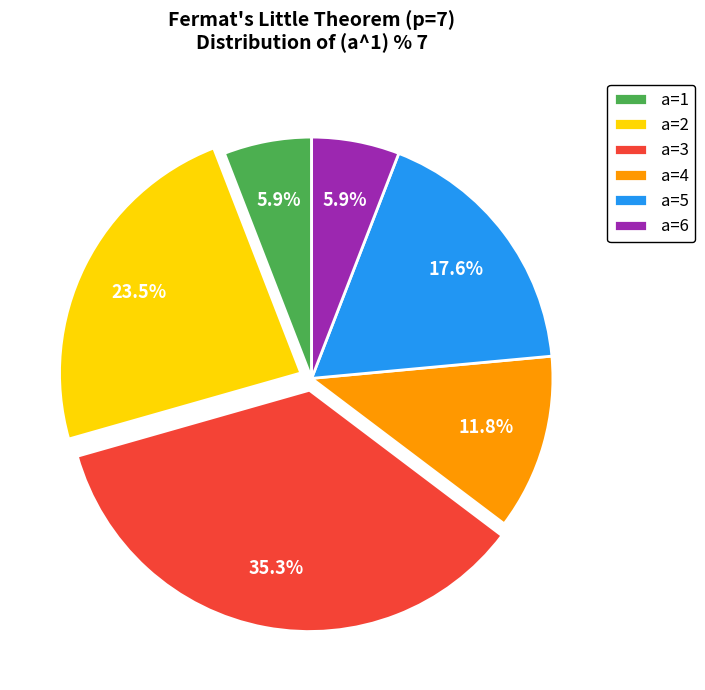

What percentage is the a=5 slice, to the nearest percent?

18%